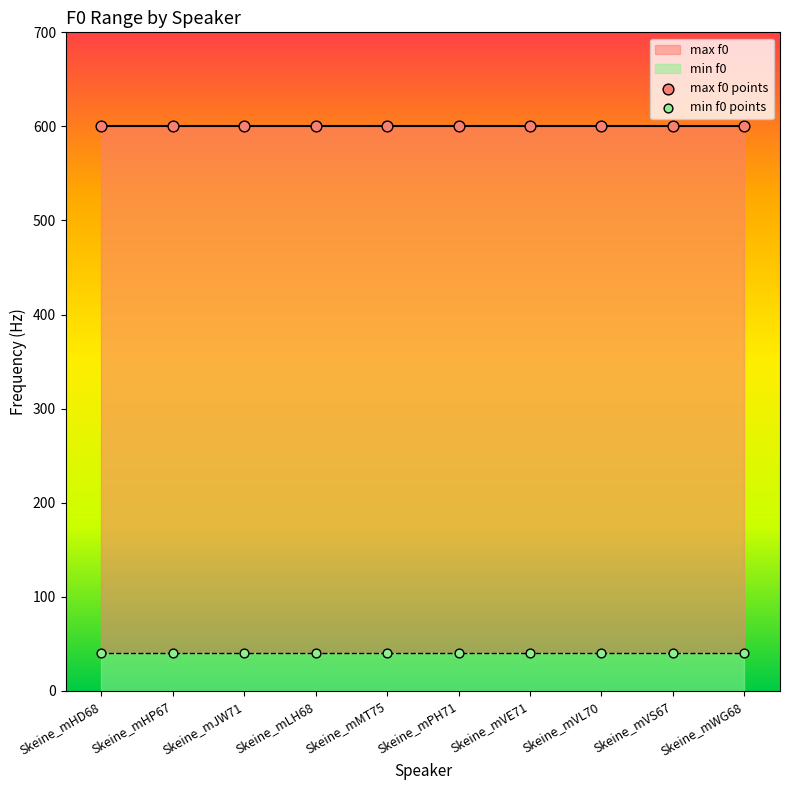

Which series contains the highest Y value?

max f0 points